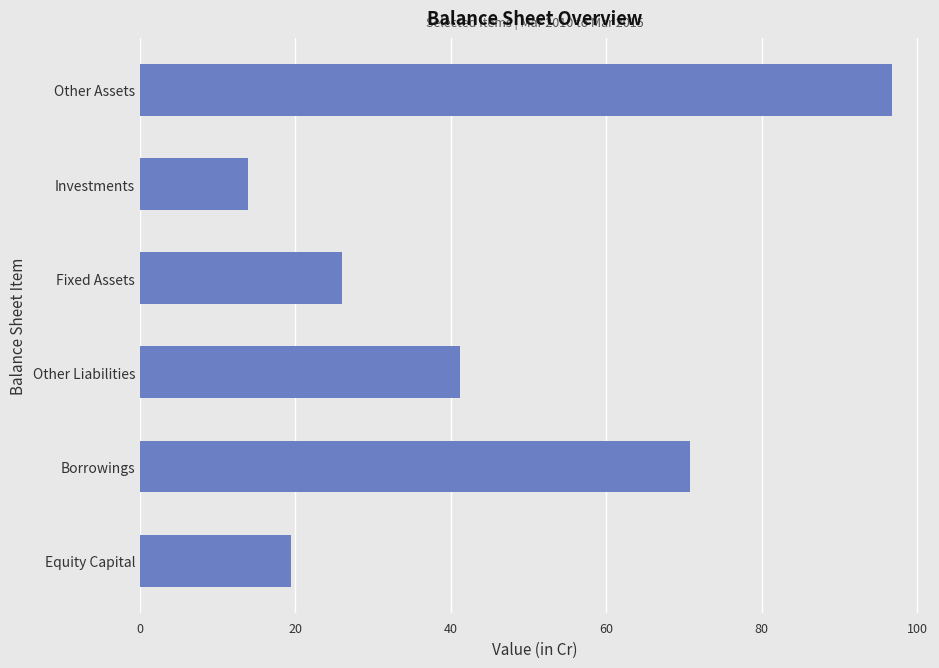

At which category does the chart reach its peak across all series?

Other Assets